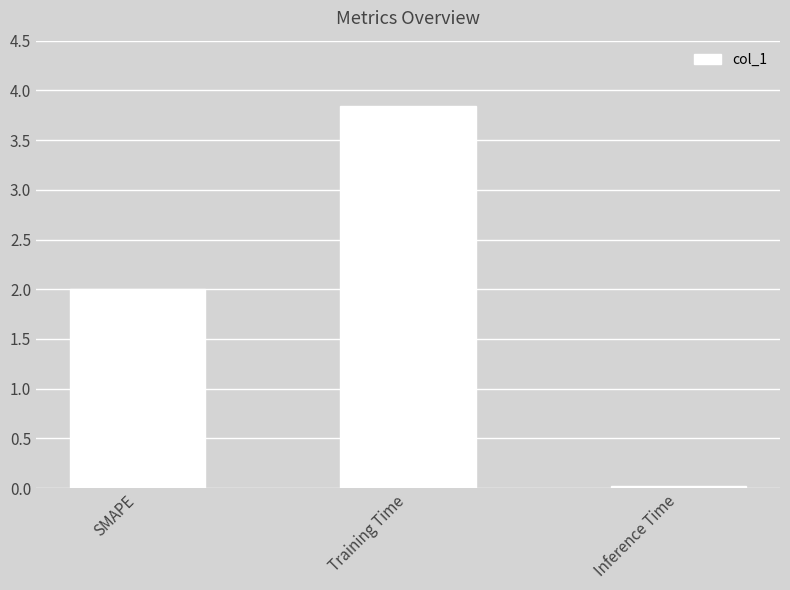

List the labels in order of value, smallest first.

Inference Time, SMAPE, Training Time